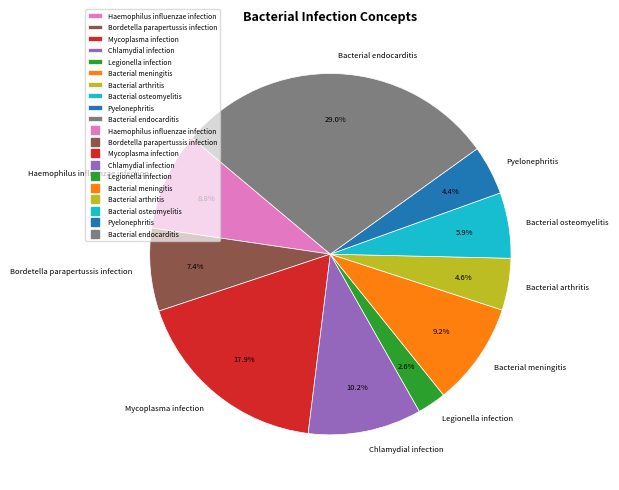

Is it true that Chlamydial infection is 10% of the pie?

True